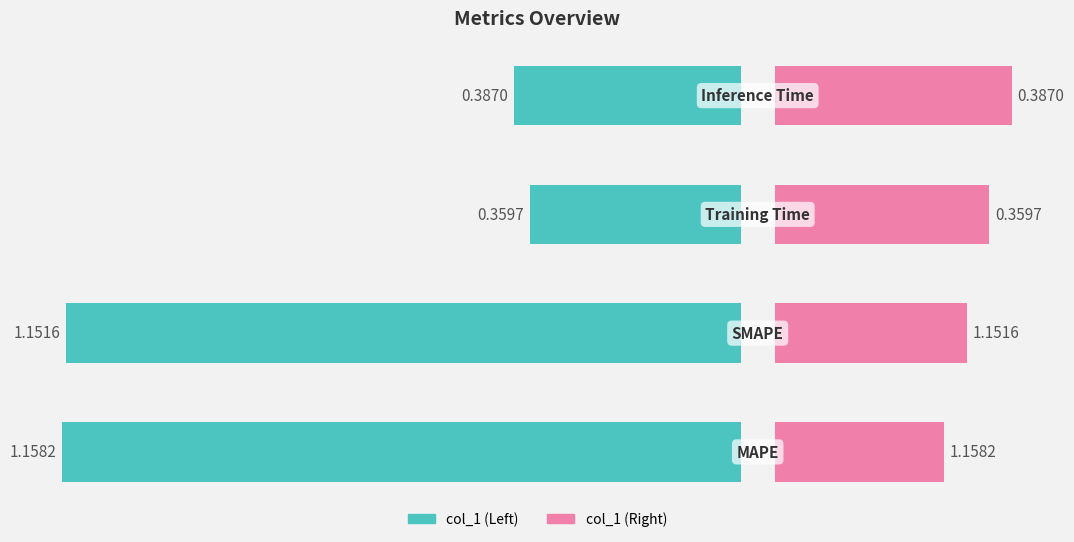

What is the value of the 3rd bar from the left?

1.2